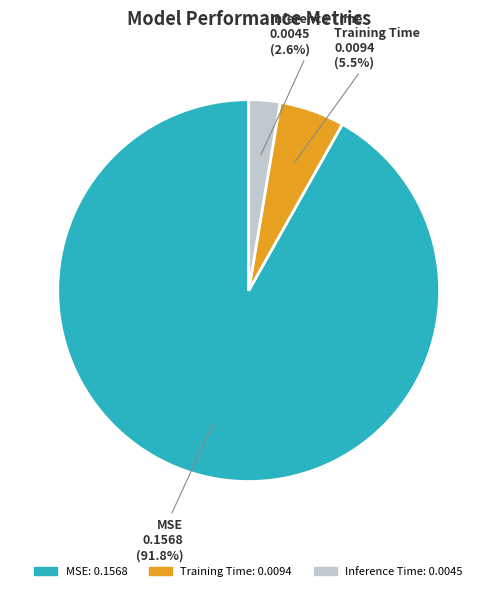

Is Training Time the majority of the pie?

No